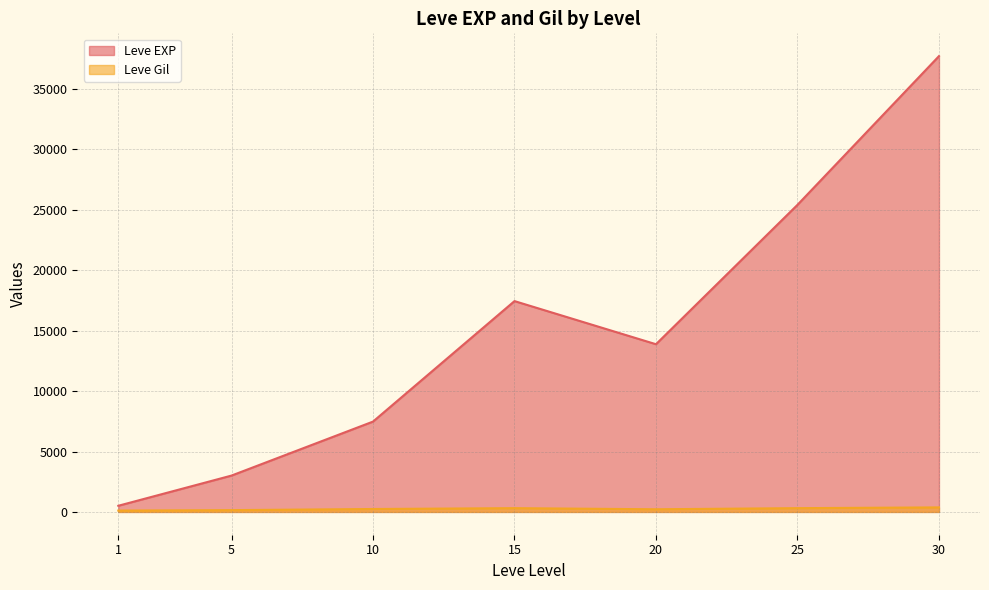

What is the sum of the Leve Gil values at 25 and 5?

462.0